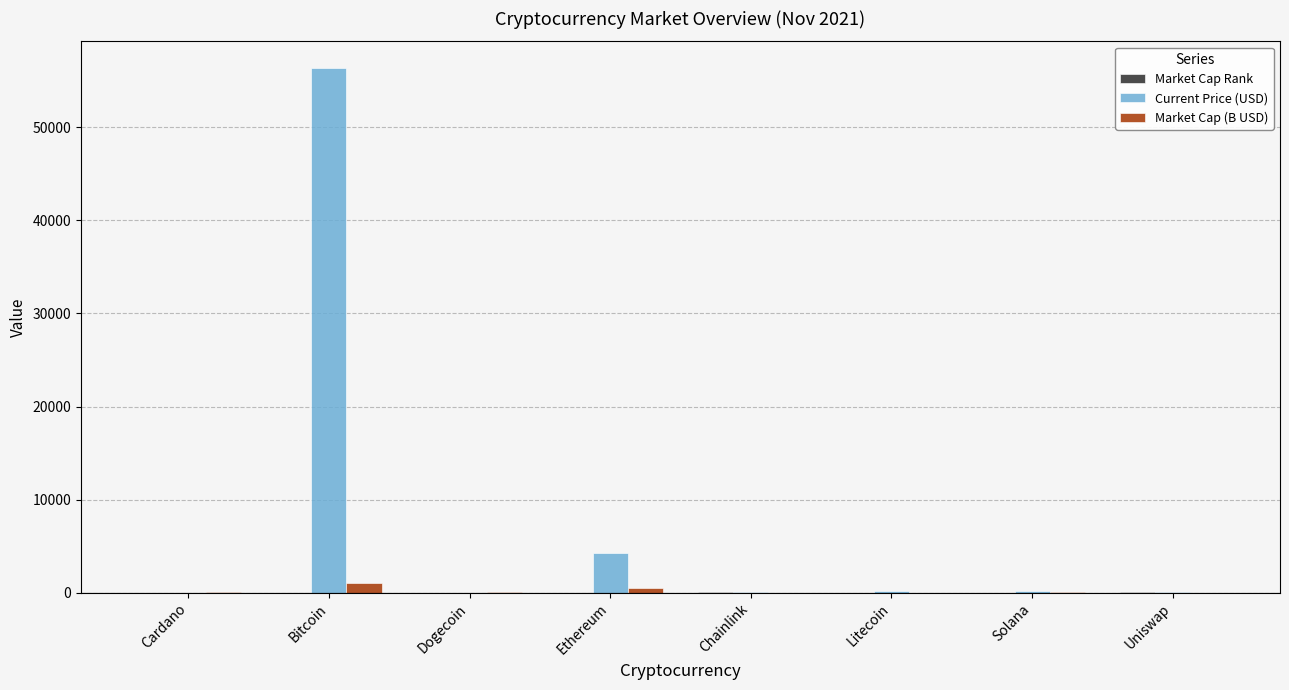

Where is Current Price (USD) nearest to the value 28210?

Ethereum